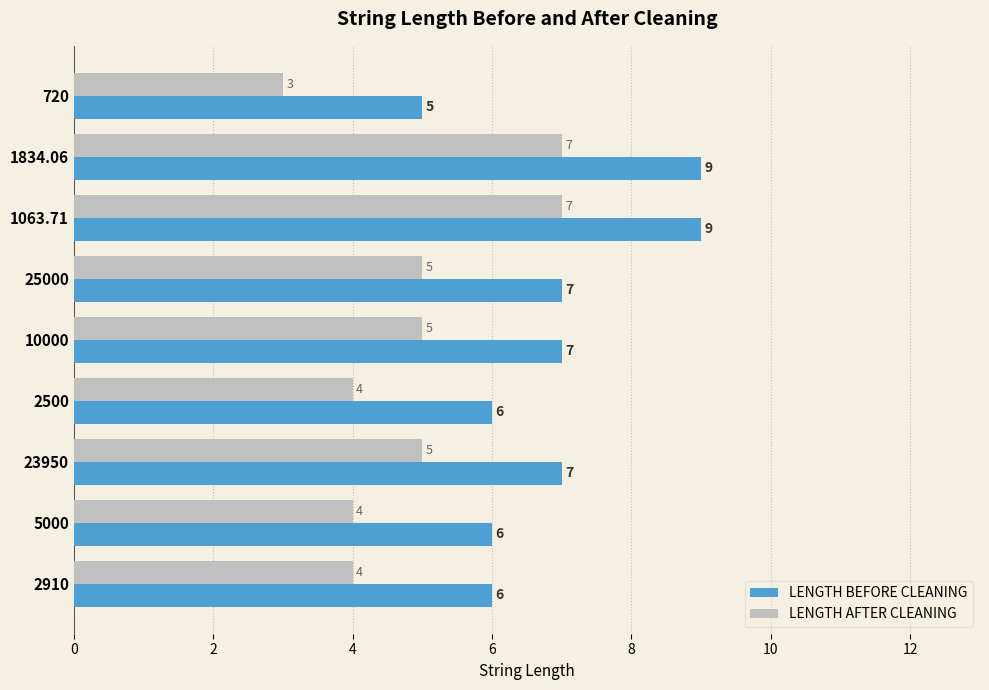

How many data points in LENGTH BEFORE CLEANING are less than 7?

4